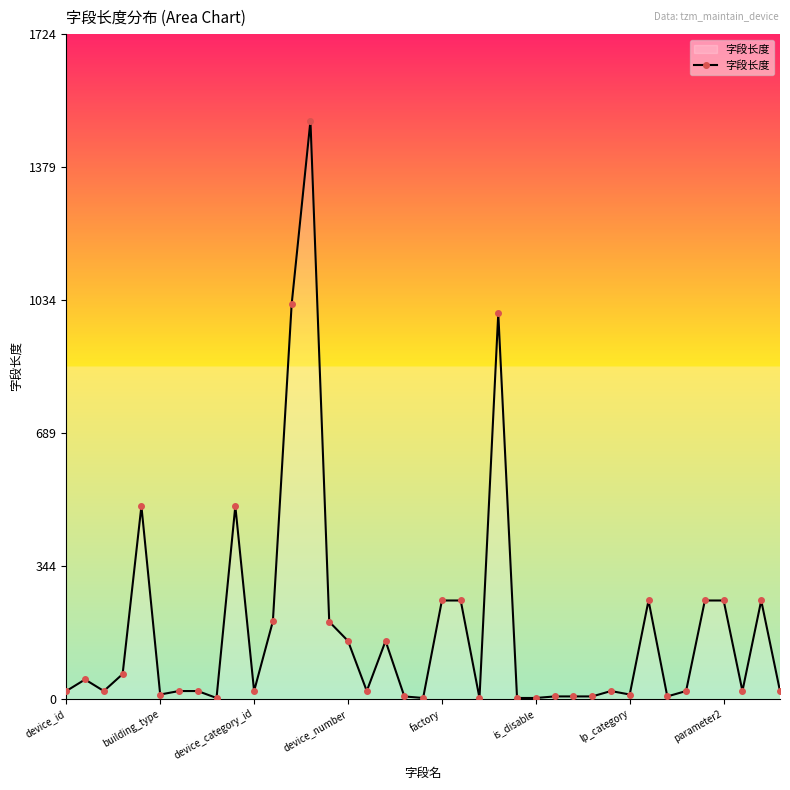

What is the difference between the maximum and minimum values?

1498